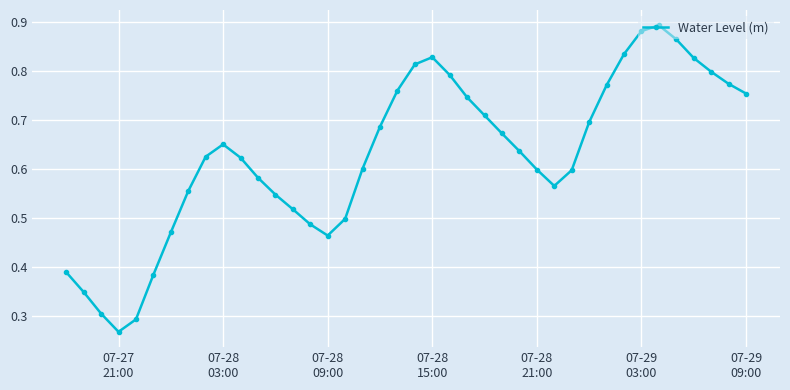

How many interior local valleys (lower than both neighbors) does the data have?

3